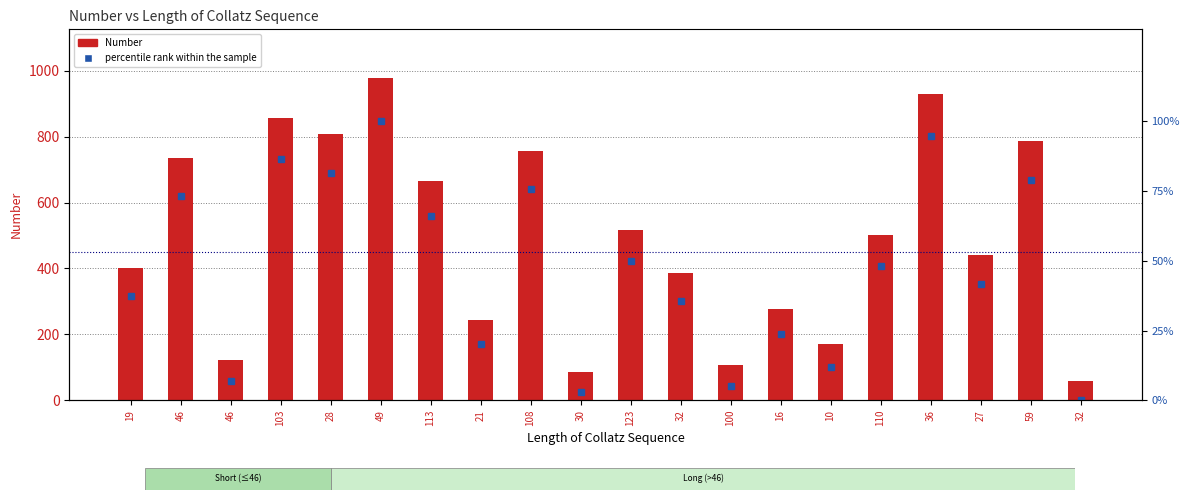

What is the total value across all series at 19?

439.3